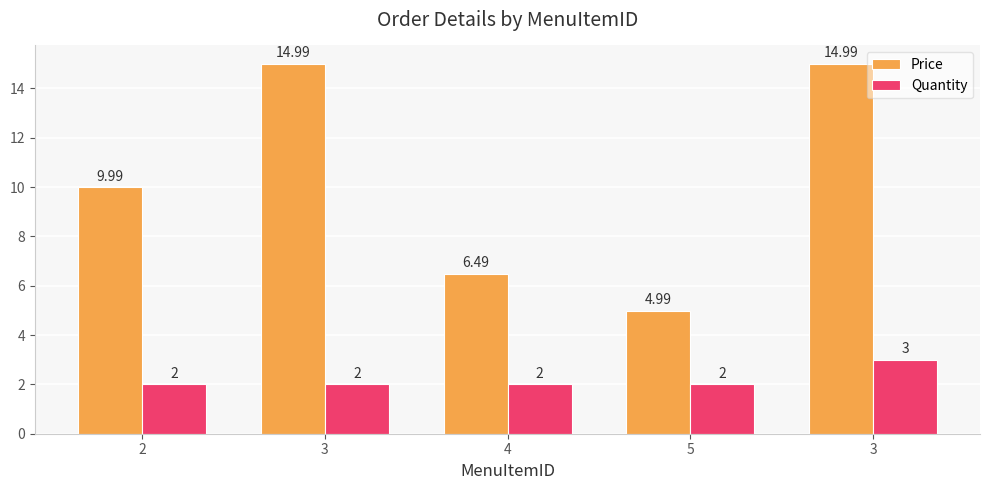

What is the label of the 5th bar from the right?

2